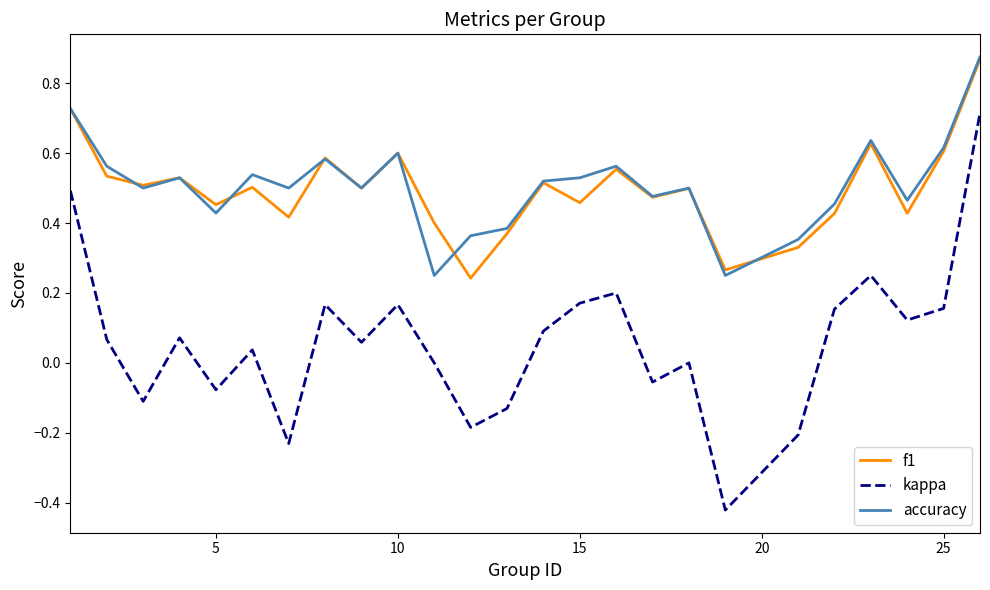

Which series has the largest range (max minus min)?

kappa